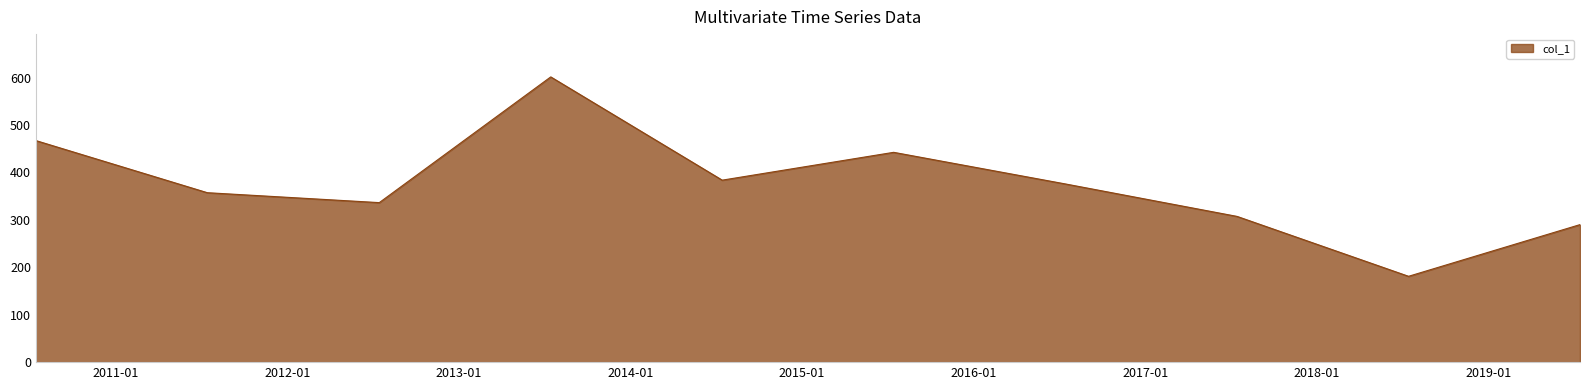

What is the difference between the maximum and minimum values?

420.4